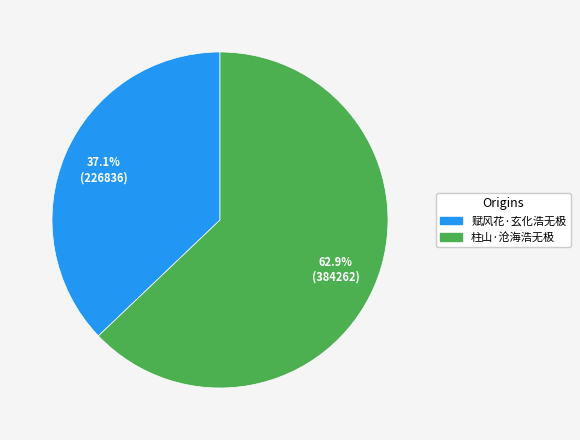

Which has a higher value, 柱山·沧海浩无极 or 赋风花·玄化浩无极?

柱山·沧海浩无极